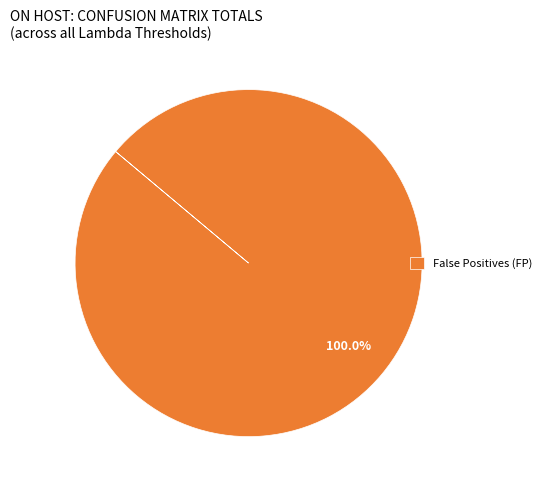

Rank the categories by value from highest to lowest.

False Positives (FP)